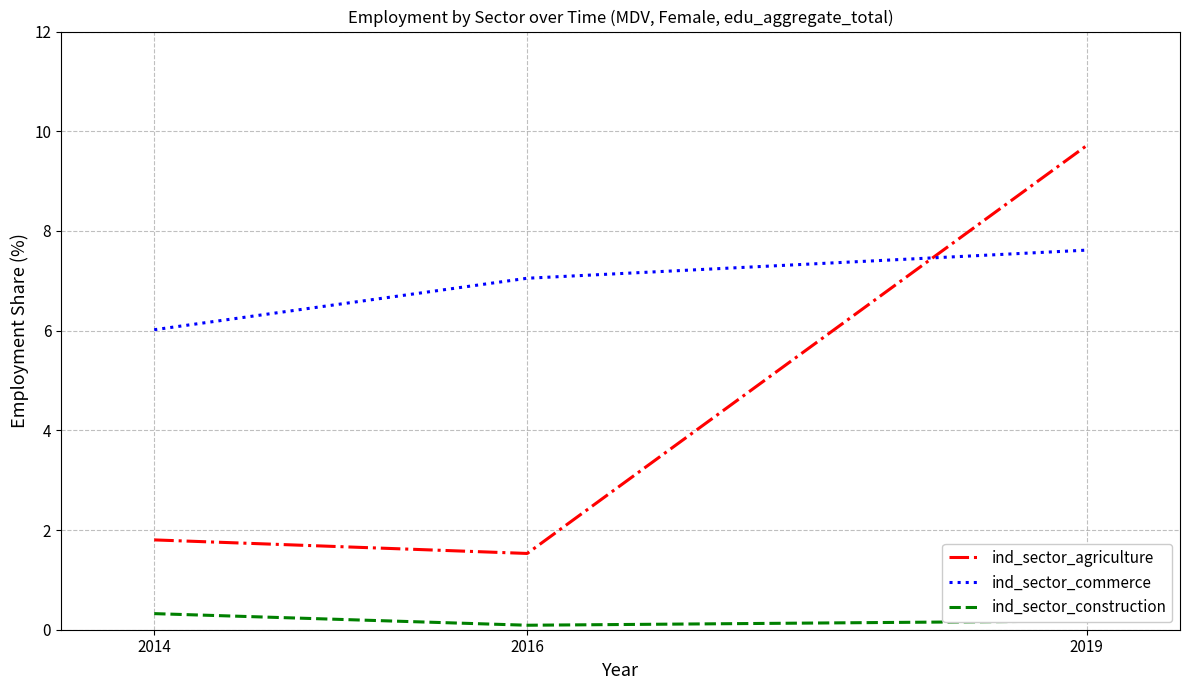

What are all the series names shown in the legend?

ind_sector_agriculture, ind_sector_commerce, ind_sector_construction